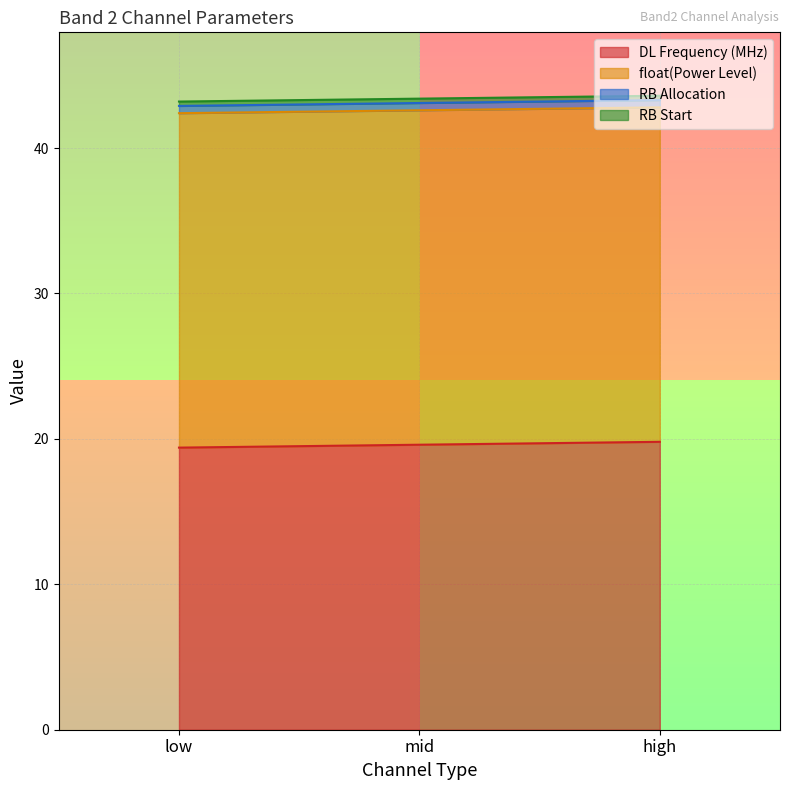

Read the DL Frequency (MHz) value at low.

19.4